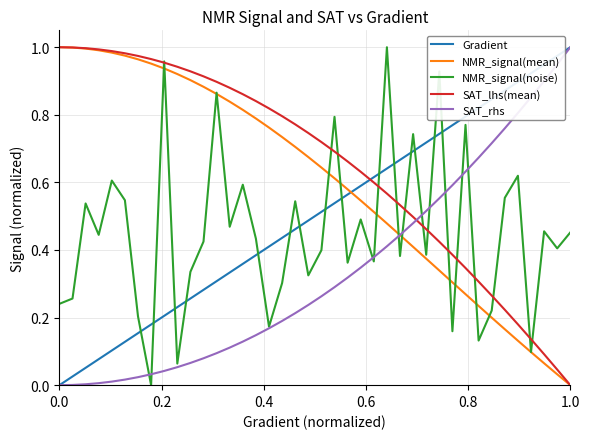

List the series in order of their overall mean, highest first.

SAT_lhs(mean), NMR_signal(mean), Gradient, NMR_signal(noise), SAT_rhs